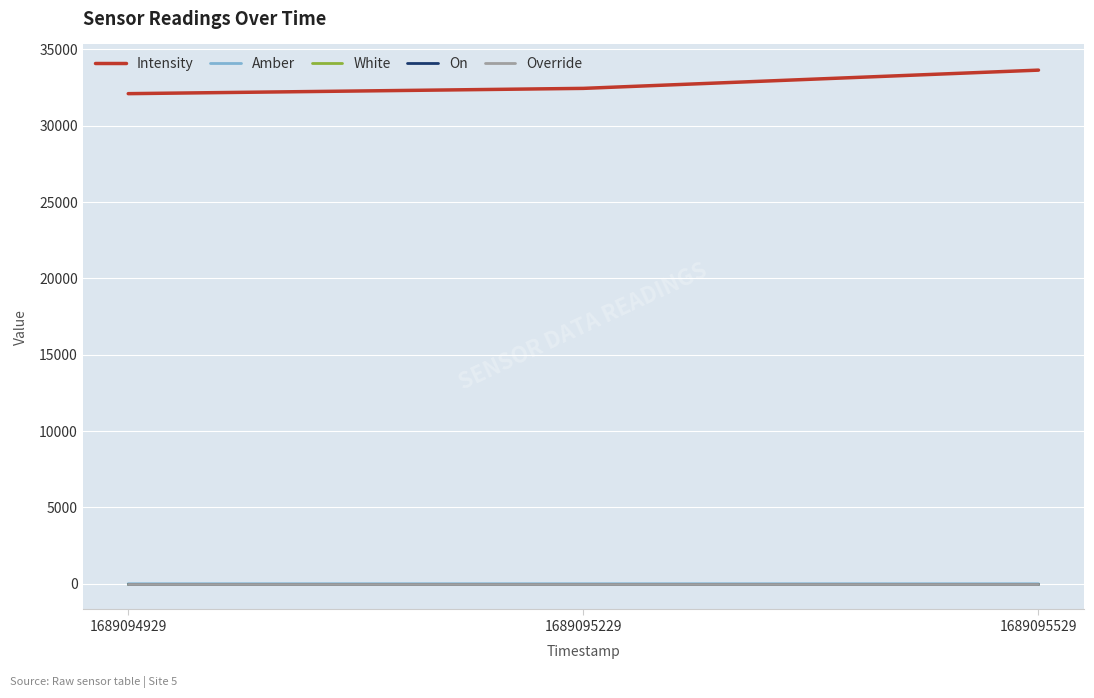

Reading left to right, list all the values displayed in this chart.

Intensity: 32099.5	32445.4	33640.4
Amber: 1.0	1.0	0.0
White: 0.0	0.0	0.0
On: 0.0	0.0	0.0
Override: 0.0	0.0	0.0